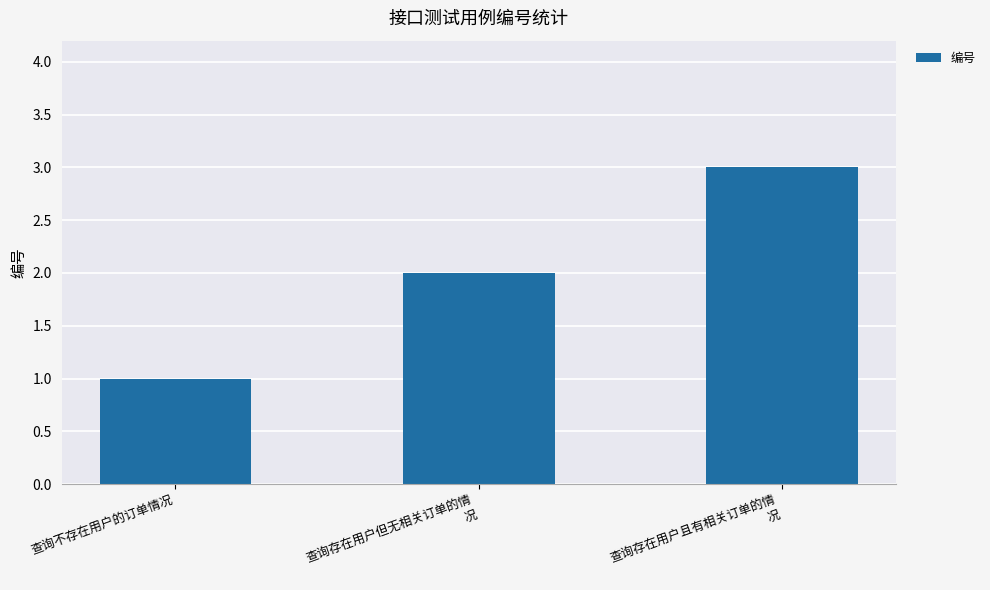

Reading left to right, list all the values displayed in this chart.

查询不存在用户的订单情况=1	查询存在用户但无相关订单的情
况=2	查询存在用户且有相关订单的情
况=3